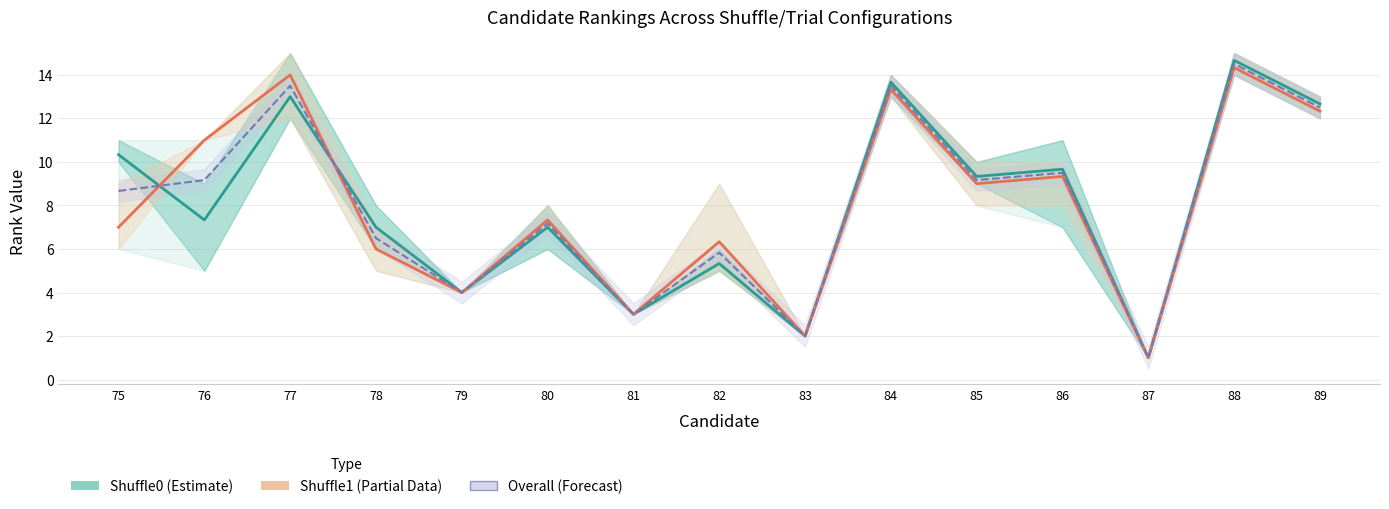

Is this an area chart (filled region under the line)?

No